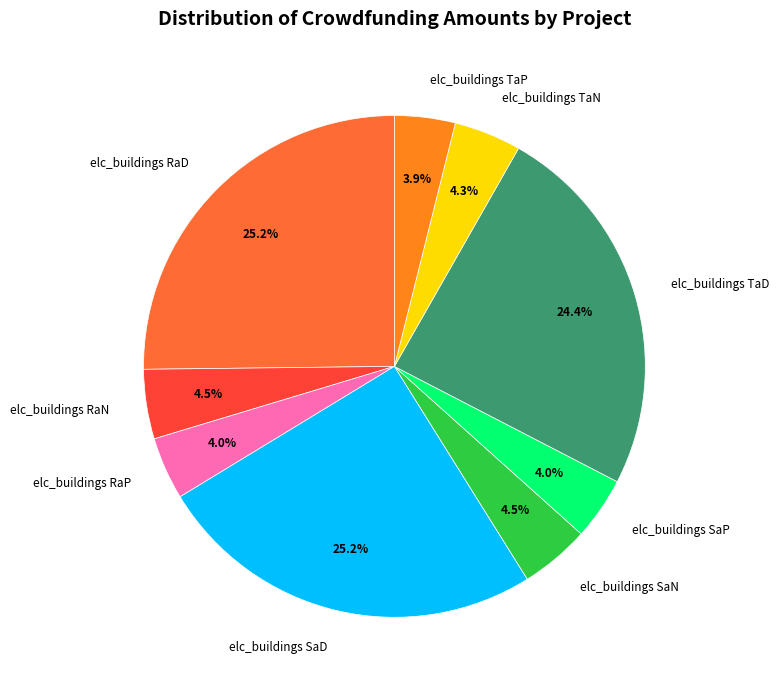

Count the number of slices in the pie.

9